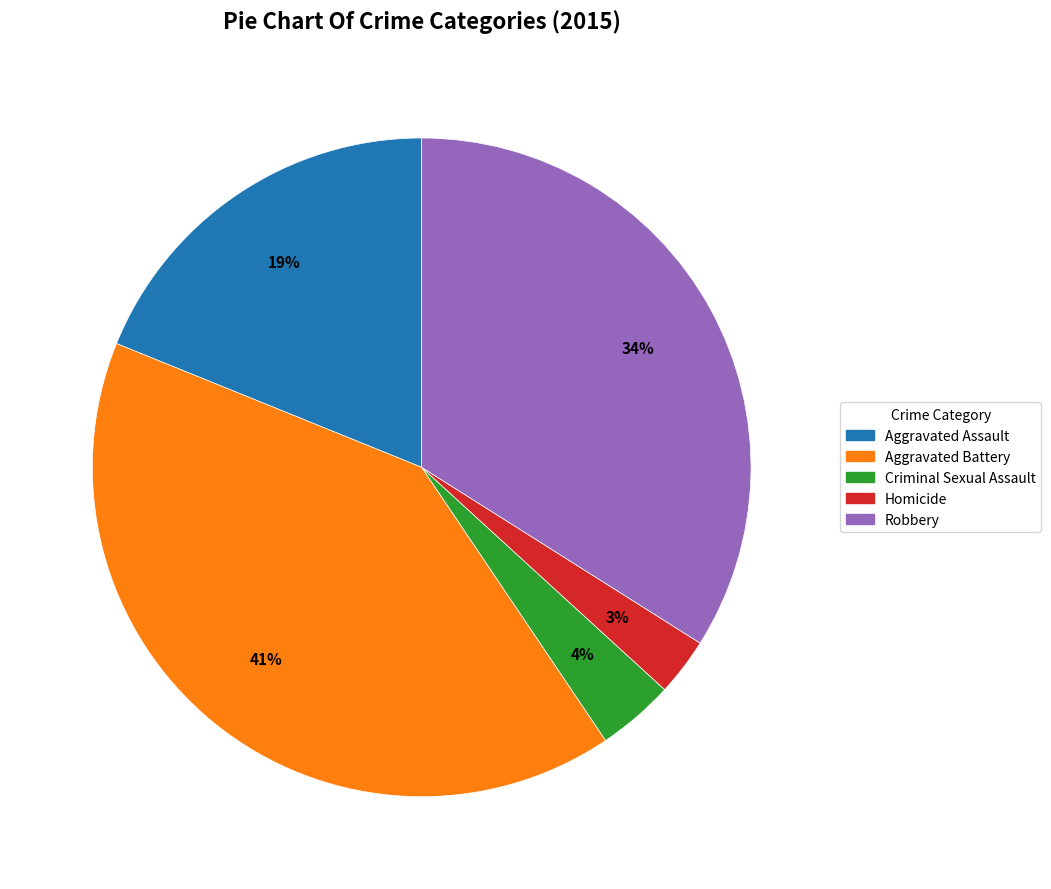

To the nearest percent, what is the average slice percentage?

20%